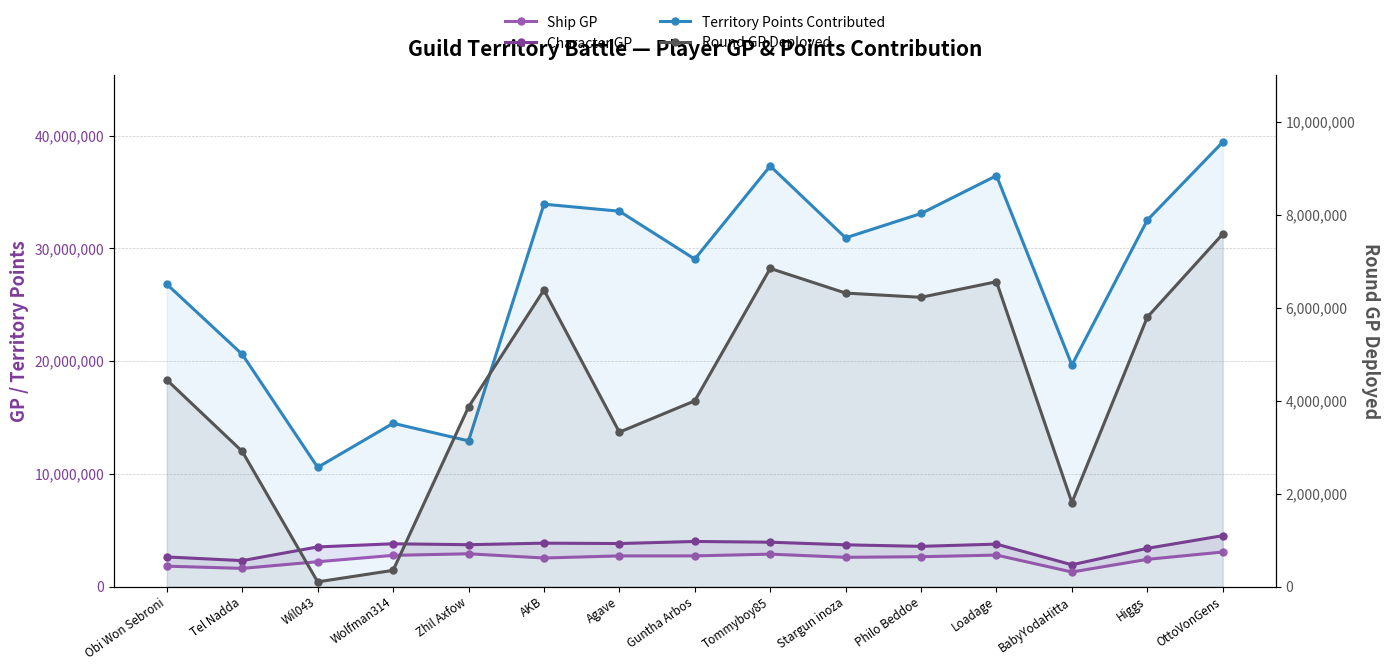

At which label is Round GP Deployed closest to 3843229?

Zhil Axfow